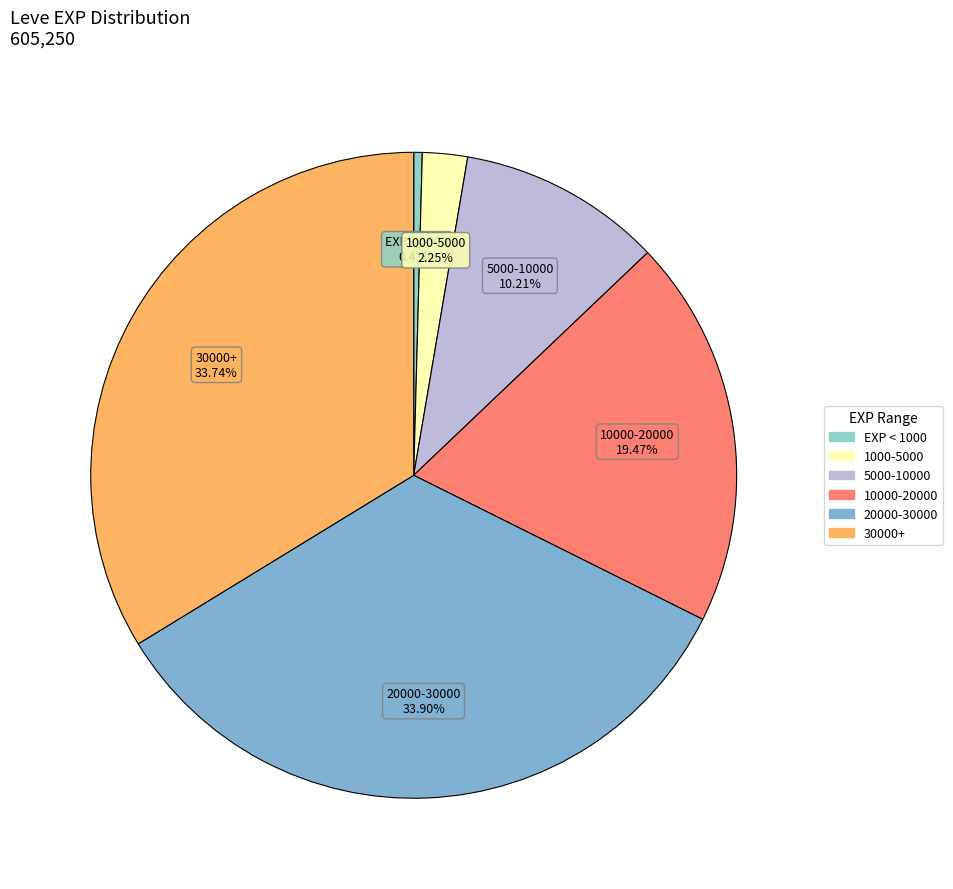

How many slices are in this pie chart?

6